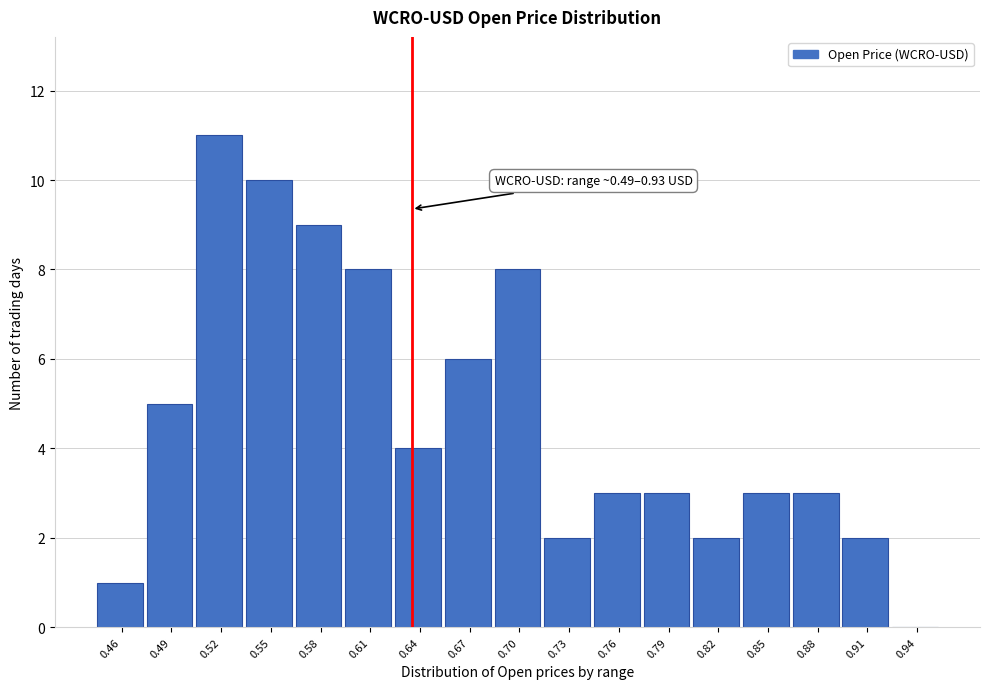

Reading left to right, transcribe all the data shown in this chart.

0.46=1	0.49=5	0.52=11	0.55=10	0.58=9	0.61=8	0.64=4	0.67=6	0.70=8	0.73=2	0.76=3	0.79=3	0.82=2	0.85=3	0.88=3	0.91=2	0.94=0